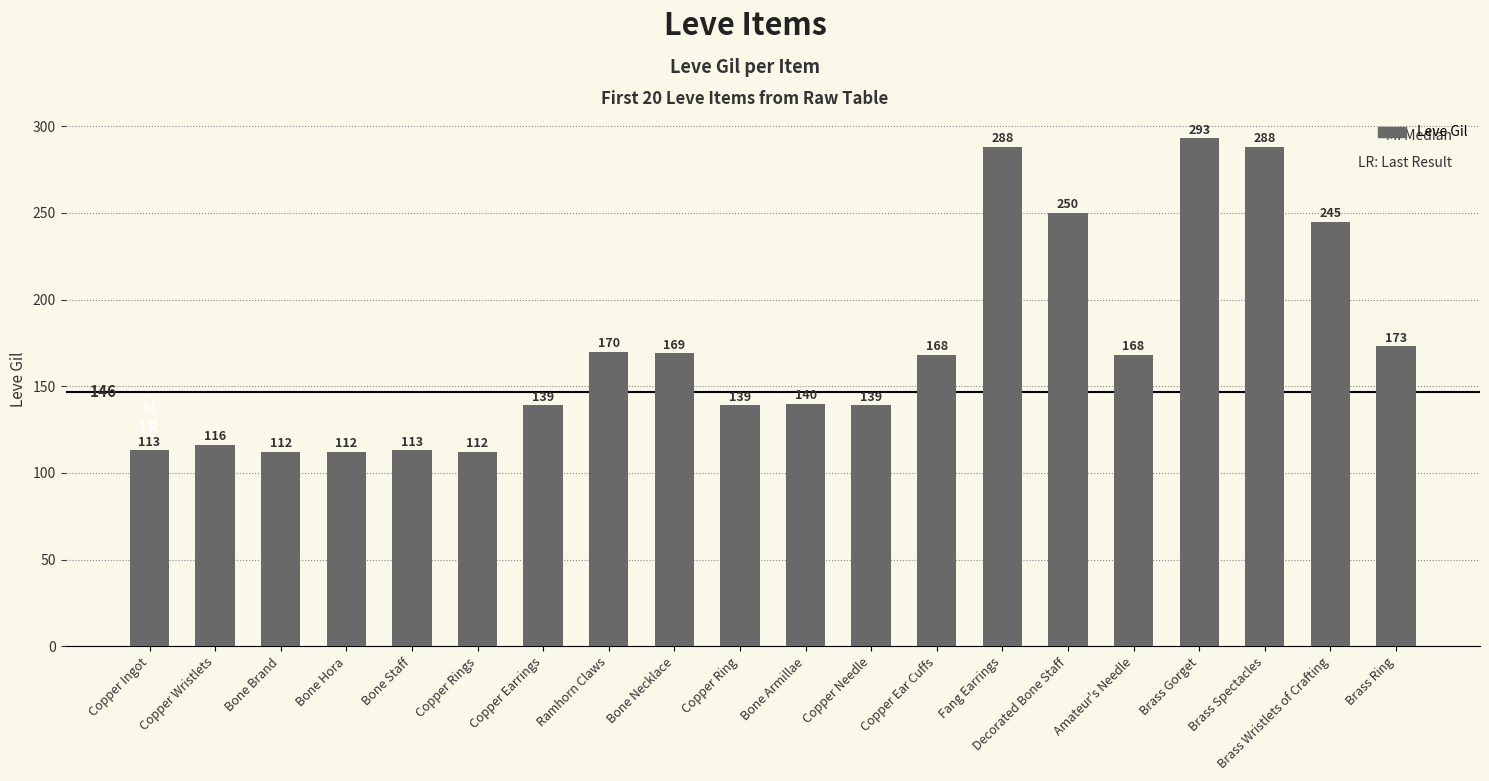

What is the change in value from Bone Brand to Copper Earrings?

+27